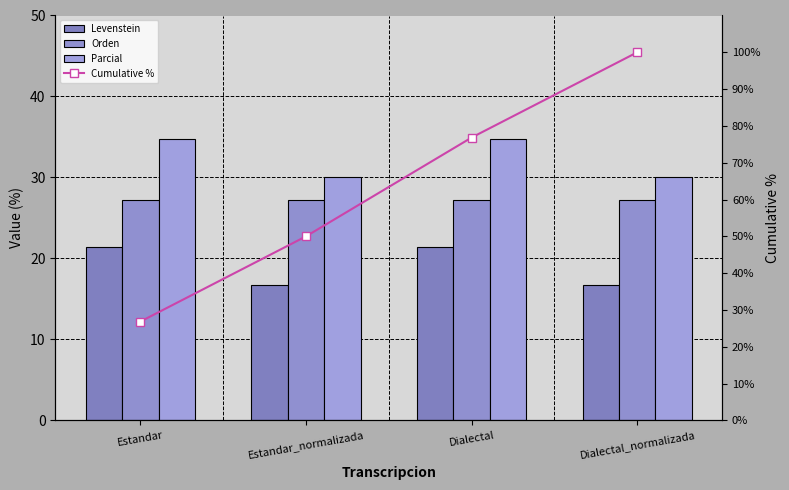

Does the chart contain stacked bars?

No